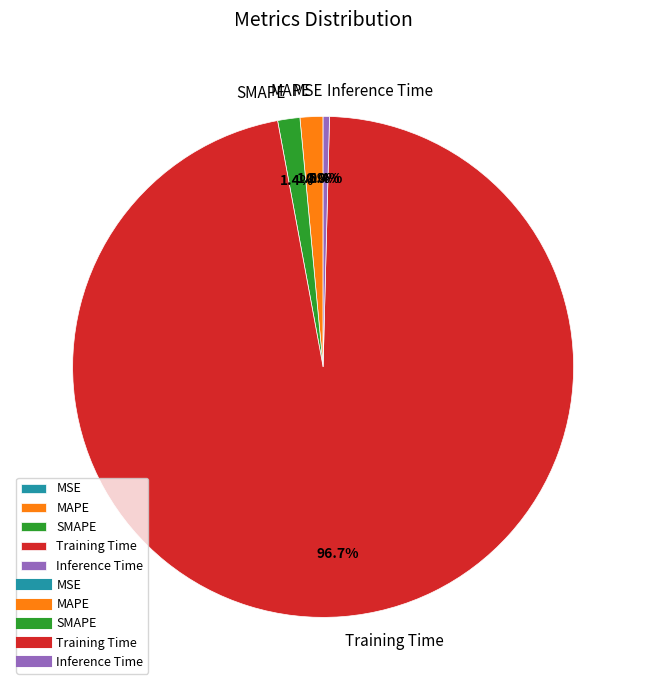

Which has a higher value, Inference Time or MAPE?

MAPE